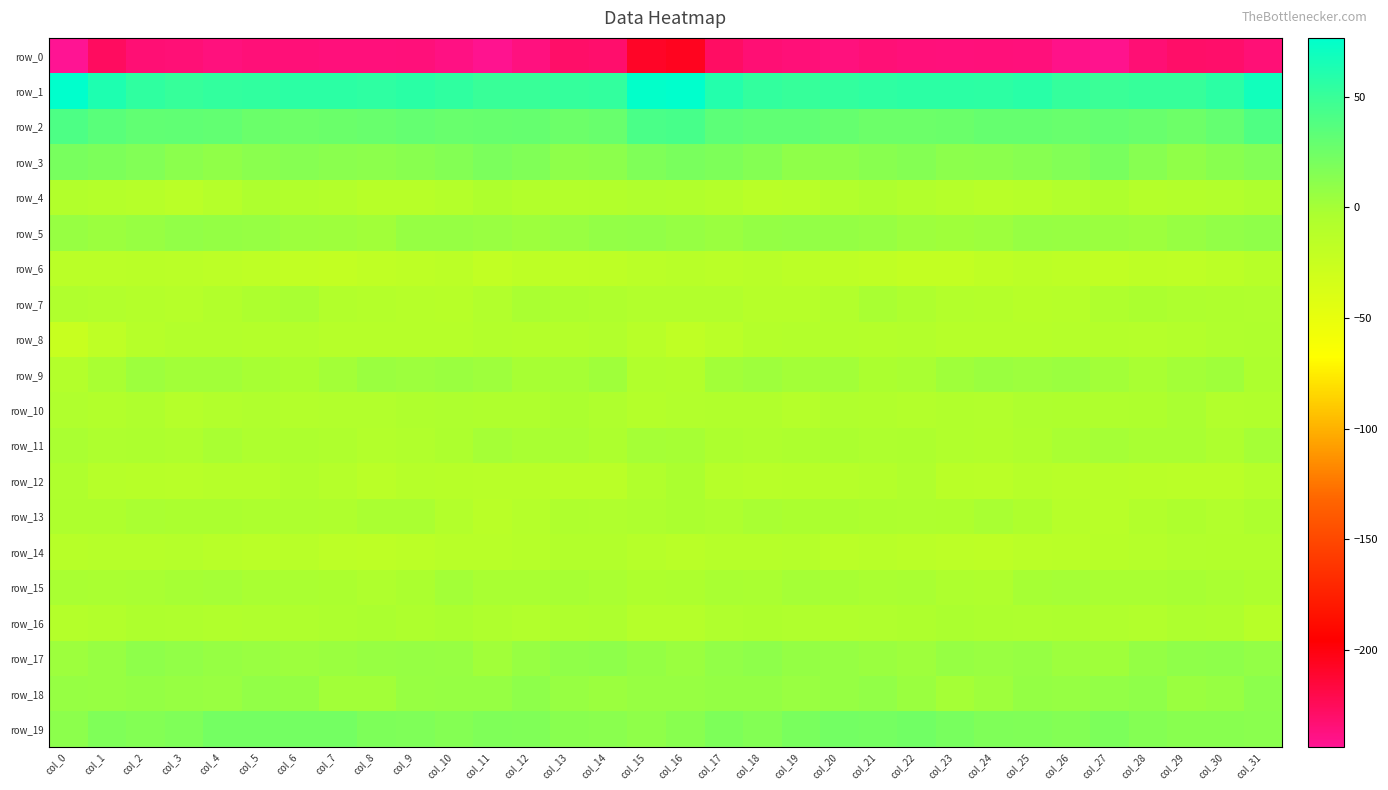

What is the average value of the row_9 series?

0.3